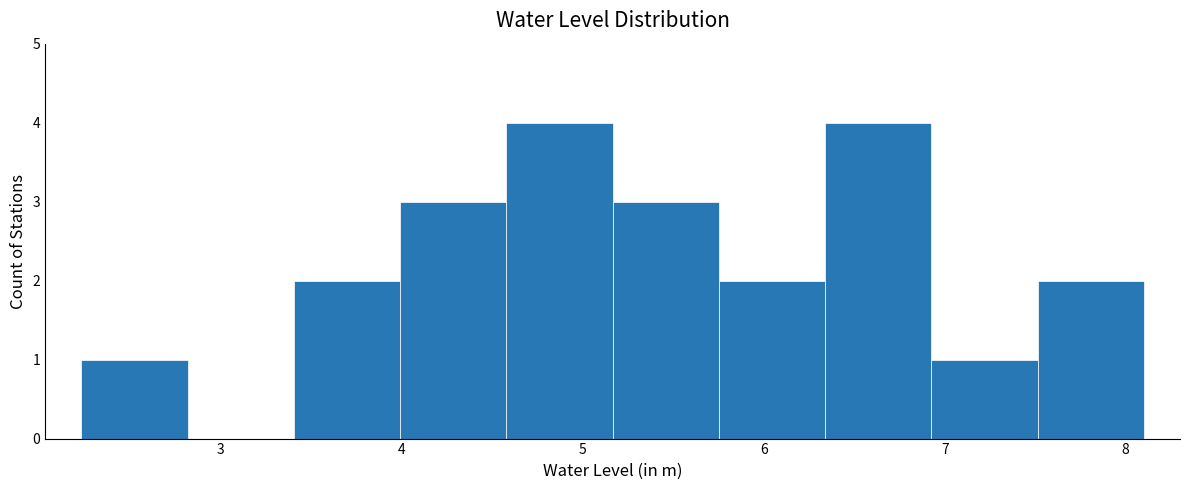

How tall is the bar that spans 4.6 to 5.2 on the x-axis? Neither the bar edges nor the heights are printed on the chart, so give them approximately, as read against the axes.

4